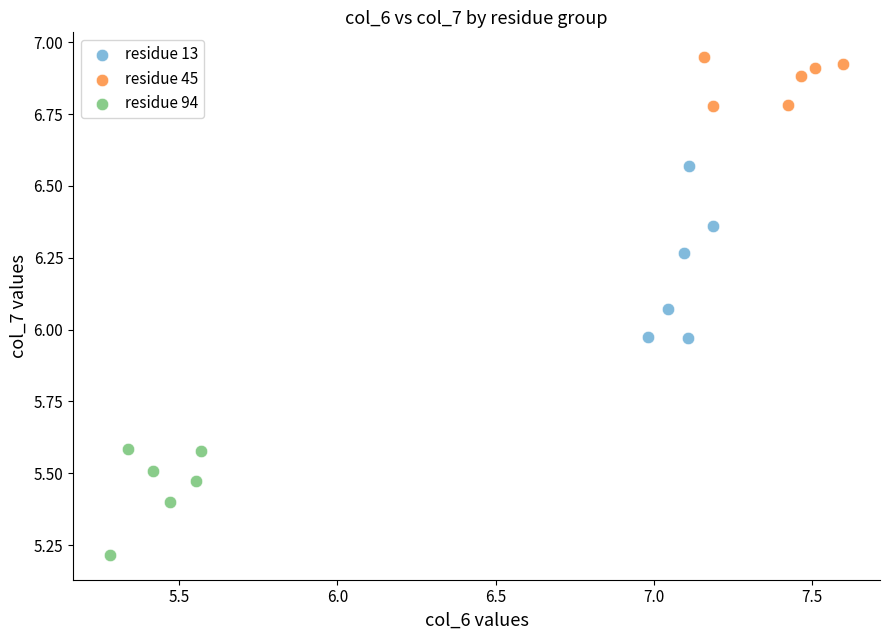

Which series reaches the maximum Y coordinate?

residue 45